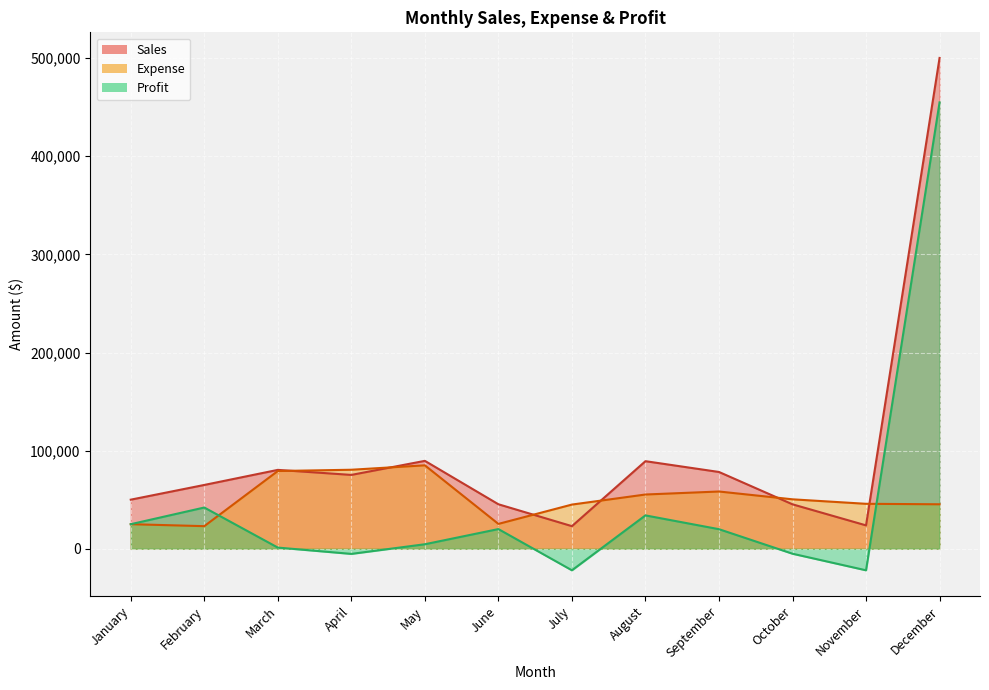

Which series ends up on top after the final intersection of Expense and Sales?

Sales